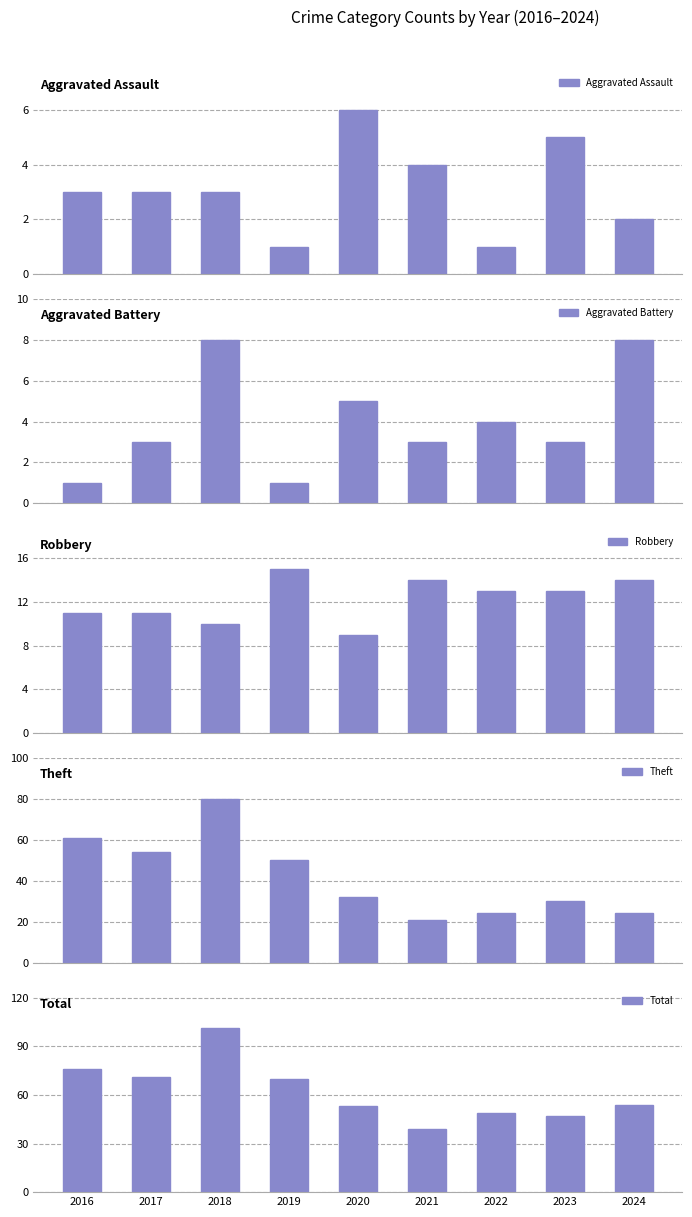

At which category is the sum across all series the highest?

2018